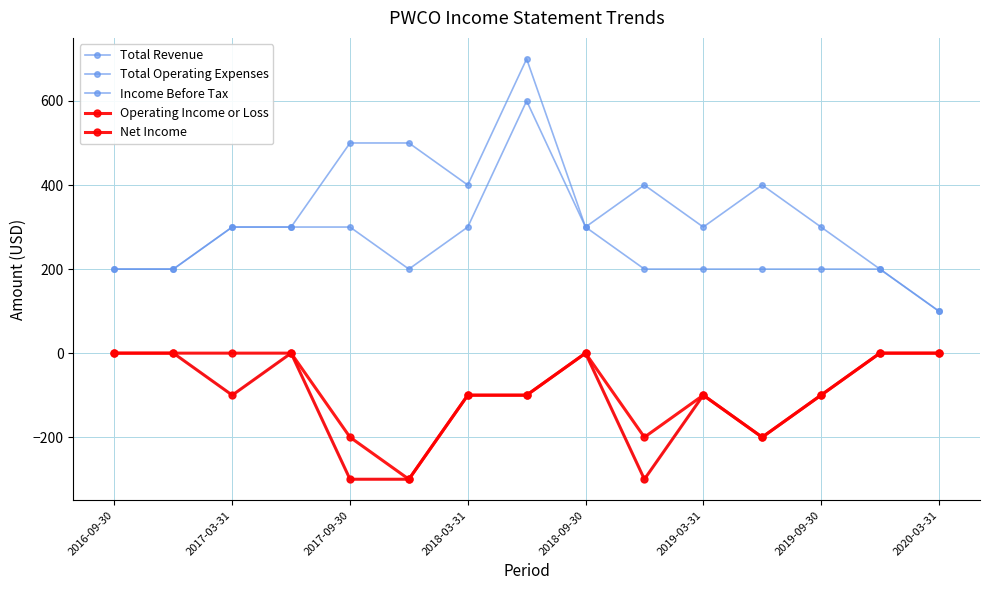

Is the value of Operating Income or Loss at 8 greater than the value of Total Revenue at 2016-09-30?

No